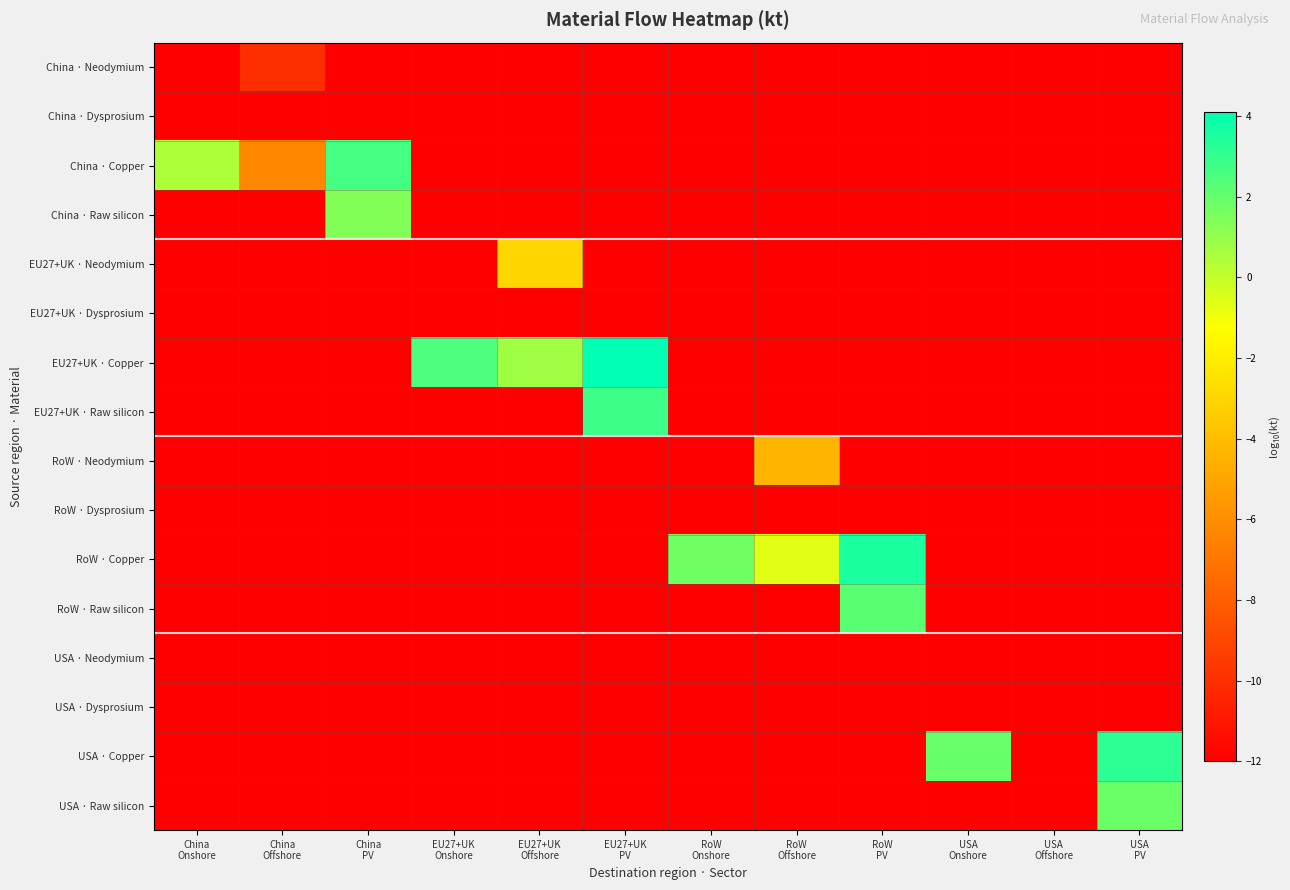

Reading left to right, list all the values displayed in this chart.

China · Neodymium: China
Onshore=-12.0	China
Offshore=-10.0	China
PV=-12.0	EU27+UK
Onshore=-12.0	EU27+UK
Offshore=-12.0	EU27+UK
PV=-12.0	RoW
Onshore=-12.0	RoW
Offshore=-12.0	RoW
PV=-12.0	USA
Onshore=-12.0	USA
Offshore=-12.0	USA
PV=-12.0
China · Dysprosium: China
Onshore=-12.0	China
Offshore=-12.0	China
PV=-12.0	EU27+UK
Onshore=-12.0	EU27+UK
Offshore=-12.0	EU27+UK
PV=-12.0	RoW
Onshore=-12.0	RoW
Offshore=-12.0	RoW
PV=-12.0	USA
Onshore=-12.0	USA
Offshore=-12.0	USA
PV=-12.0
China · Copper: China
Onshore=0.5	China
Offshore=-6.3	China
PV=2.7	EU27+UK
Onshore=-12.0	EU27+UK
Offshore=-12.0	EU27+UK
PV=-12.0	RoW
Onshore=-12.0	RoW
Offshore=-12.0	RoW
PV=-12.0	USA
Onshore=-12.0	USA
Offshore=-12.0	USA
PV=-12.0
China · Raw silicon: China
Onshore=-12.0	China
Offshore=-12.0	China
PV=1.3	EU27+UK
Onshore=-12.0	EU27+UK
Offshore=-12.0	EU27+UK
PV=-12.0	RoW
Onshore=-12.0	RoW
Offshore=-12.0	RoW
PV=-12.0	USA
Onshore=-12.0	USA
Offshore=-12.0	USA
PV=-12.0
EU27+UK · Neodymium: China
Onshore=-12.0	China
Offshore=-12.0	China
PV=-12.0	EU27+UK
Onshore=-12.0	EU27+UK
Offshore=-3.0	EU27+UK
PV=-12.0	RoW
Onshore=-12.0	RoW
Offshore=-12.0	RoW
PV=-12.0	USA
Onshore=-12.0	USA
Offshore=-12.0	USA
PV=-12.0
EU27+UK · Dysprosium: China
Onshore=-12.0	China
Offshore=-12.0	China
PV=-12.0	EU27+UK
Onshore=-12.0	EU27+UK
Offshore=-12.0	EU27+UK
PV=-12.0	RoW
Onshore=-12.0	RoW
Offshore=-12.0	RoW
PV=-12.0	USA
Onshore=-12.0	USA
Offshore=-12.0	USA
PV=-12.0
EU27+UK · Copper: China
Onshore=-12.0	China
Offshore=-12.0	China
PV=-12.0	EU27+UK
Onshore=2.5	EU27+UK
Offshore=0.8	EU27+UK
PV=4.1	RoW
Onshore=-12.0	RoW
Offshore=-12.0	RoW
PV=-12.0	USA
Onshore=-12.0	USA
Offshore=-12.0	USA
PV=-12.0
EU27+UK · Raw silicon: China
Onshore=-12.0	China
Offshore=-12.0	China
PV=-12.0	EU27+UK
Onshore=-12.0	EU27+UK
Offshore=-12.0	EU27+UK
PV=2.8	RoW
Onshore=-12.0	RoW
Offshore=-12.0	RoW
PV=-12.0	USA
Onshore=-12.0	USA
Offshore=-12.0	USA
PV=-12.0
RoW · Neodymium: China
Onshore=-12.0	China
Offshore=-12.0	China
PV=-12.0	EU27+UK
Onshore=-12.0	EU27+UK
Offshore=-12.0	EU27+UK
PV=-12.0	RoW
Onshore=-12.0	RoW
Offshore=-4.4	RoW
PV=-12.0	USA
Onshore=-12.0	USA
Offshore=-12.0	USA
PV=-12.0
RoW · Dysprosium: China
Onshore=-12.0	China
Offshore=-12.0	China
PV=-12.0	EU27+UK
Onshore=-12.0	EU27+UK
Offshore=-12.0	EU27+UK
PV=-12.0	RoW
Onshore=-12.0	RoW
Offshore=-12.0	RoW
PV=-12.0	USA
Onshore=-12.0	USA
Offshore=-12.0	USA
PV=-12.0
RoW · Copper: China
Onshore=-12.0	China
Offshore=-12.0	China
PV=-12.0	EU27+UK
Onshore=-12.0	EU27+UK
Offshore=-12.0	EU27+UK
PV=-12.0	RoW
Onshore=1.7	RoW
Offshore=-0.6	RoW
PV=3.5	USA
Onshore=-12.0	USA
Offshore=-12.0	USA
PV=-12.0
RoW · Raw silicon: China
Onshore=-12.0	China
Offshore=-12.0	China
PV=-12.0	EU27+UK
Onshore=-12.0	EU27+UK
Offshore=-12.0	EU27+UK
PV=-12.0	RoW
Onshore=-12.0	RoW
Offshore=-12.0	RoW
PV=2.2	USA
Onshore=-12.0	USA
Offshore=-12.0	USA
PV=-12.0
USA · Neodymium: China
Onshore=-12.0	China
Offshore=-12.0	China
PV=-12.0	EU27+UK
Onshore=-12.0	EU27+UK
Offshore=-12.0	EU27+UK
PV=-12.0	RoW
Onshore=-12.0	RoW
Offshore=-12.0	RoW
PV=-12.0	USA
Onshore=-12.0	USA
Offshore=-12.0	USA
PV=-12.0
USA · Dysprosium: China
Onshore=-12.0	China
Offshore=-12.0	China
PV=-12.0	EU27+UK
Onshore=-12.0	EU27+UK
Offshore=-12.0	EU27+UK
PV=-12.0	RoW
Onshore=-12.0	RoW
Offshore=-12.0	RoW
PV=-12.0	USA
Onshore=-12.0	USA
Offshore=-12.0	USA
PV=-12.0
USA · Copper: China
Onshore=-12.0	China
Offshore=-12.0	China
PV=-12.0	EU27+UK
Onshore=-12.0	EU27+UK
Offshore=-12.0	EU27+UK
PV=-12.0	RoW
Onshore=-12.0	RoW
Offshore=-12.0	RoW
PV=-12.0	USA
Onshore=1.9	USA
Offshore=-12.0	USA
PV=3.2
USA · Raw silicon: China
Onshore=-12.0	China
Offshore=-12.0	China
PV=-12.0	EU27+UK
Onshore=-12.0	EU27+UK
Offshore=-12.0	EU27+UK
PV=-12.0	RoW
Onshore=-12.0	RoW
Offshore=-12.0	RoW
PV=-12.0	USA
Onshore=-12.0	USA
Offshore=-12.0	USA
PV=1.8